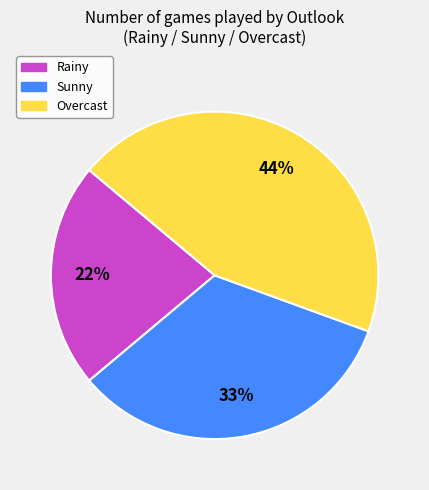

Is it true that Rainy is 29% of the pie?

False